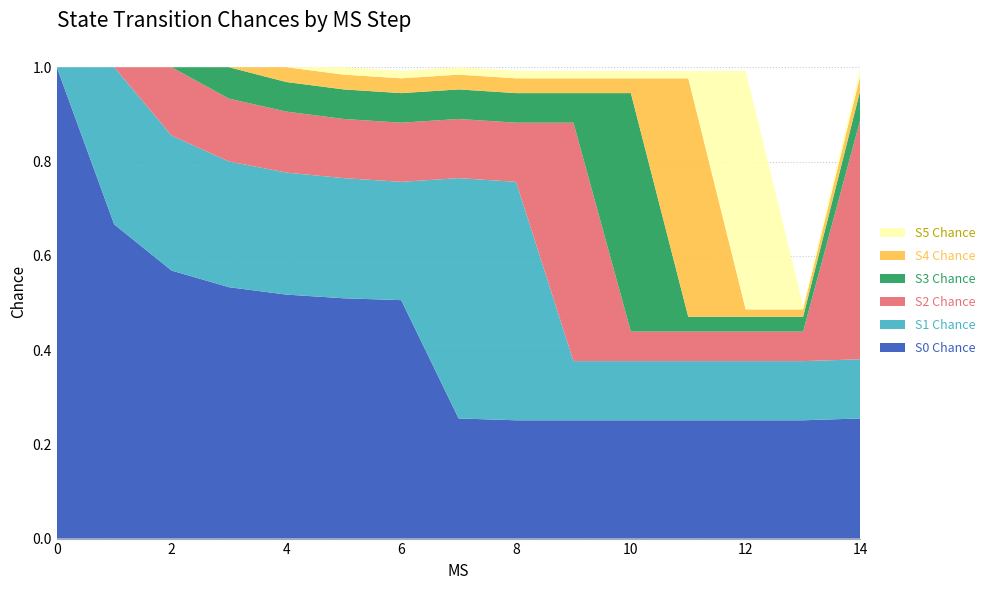

Reading left to right, extract all data points from this chart.

S0 Chance: 0=1.0	1=0.7	2=0.6	3=0.5	4=0.5	5=0.5	6=0.5	7=0.3	8=0.3	9=0.3	10=0.3	11=0.3	12=0.3	13=0.3	14=0.3
S1 Chance: 0=0.0	1=0.3	2=0.3	3=0.3	4=0.3	5=0.3	6=0.3	7=0.5	8=0.5	9=0.1	10=0.1	11=0.1	12=0.1	13=0.1	14=0.1
S2 Chance: 0=0.0	1=0.0	2=0.1	3=0.1	4=0.1	5=0.1	6=0.1	7=0.1	8=0.1	9=0.5	10=0.1	11=0.1	12=0.1	13=0.1	14=0.5
S3 Chance: 0=0.0	1=0.0	2=0.0	3=0.1	4=0.1	5=0.1	6=0.1	7=0.1	8=0.1	9=0.1	10=0.5	11=0.0	12=0.0	13=0.0	14=0.1
S4 Chance: 0=0.0	1=0.0	2=0.0	3=0.0	4=0.0	5=0.0	6=0.0	7=0.0	8=0.0	9=0.0	10=0.0	11=0.5	12=0.0	13=0.0	14=0.0
S5 Chance: 0=0.0	1=0.0	2=0.0	3=0.0	4=0.0	5=0.0	6=0.0	7=0.0	8=0.0	9=0.0	10=0.0	11=0.0	12=0.5	13=0.0	14=0.0